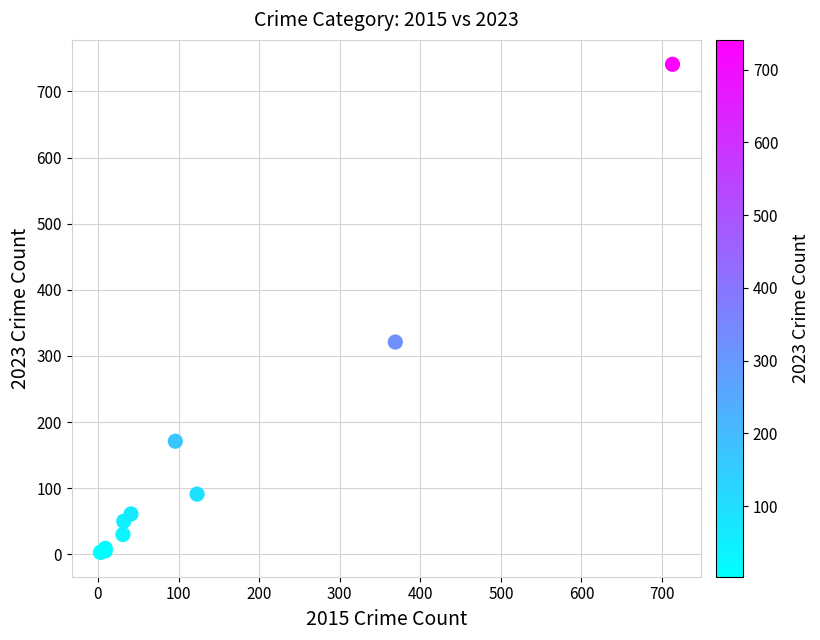

What Y value in the scatter plot is closest to 372?

321